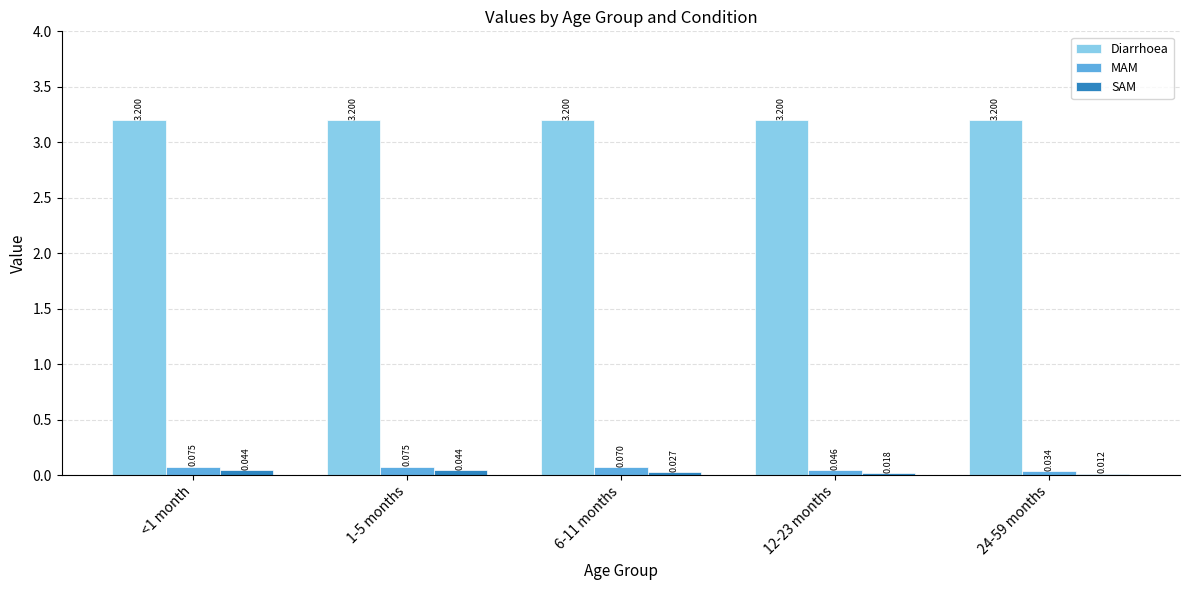

Is the value of SAM at 6-11 months greater than the value of Diarrhoea at 12-23 months?

No